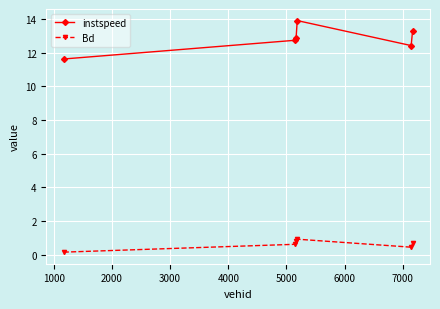

What is the sum of all instspeed values?

76.8